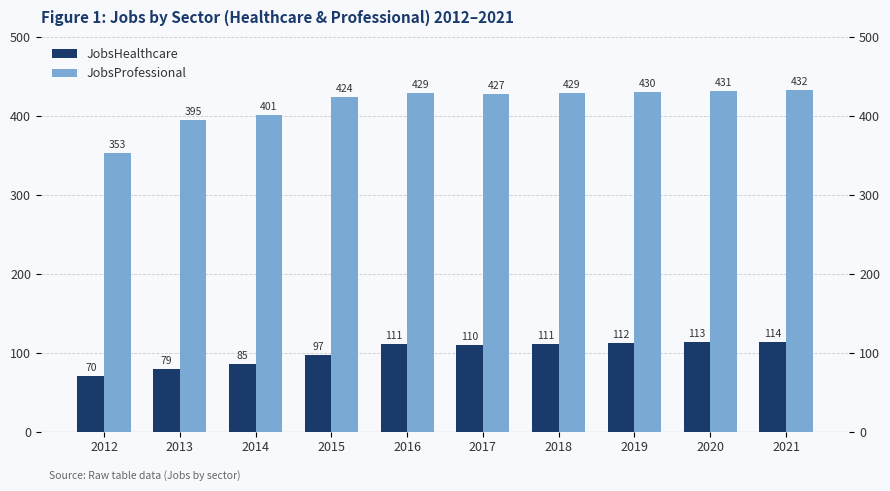

At which label does JobsProfessional reach its peak?

2021